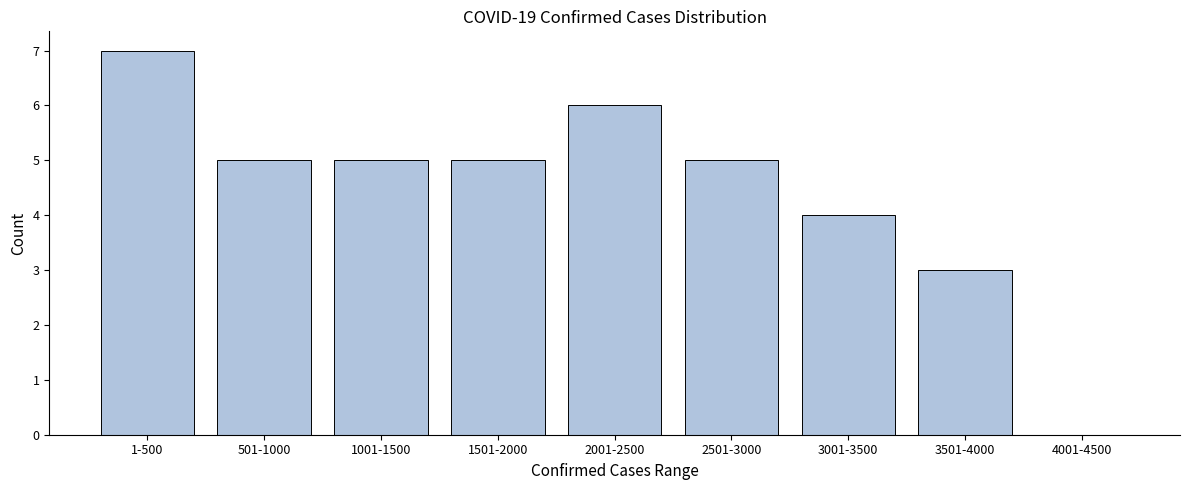

Reading left to right, transcribe all the data shown in this chart.

1-500=7	501-1000=5	1001-1500=5	1501-2000=5	2001-2500=6	2501-3000=5	3001-3500=4	3501-4000=3	4001-4500=0